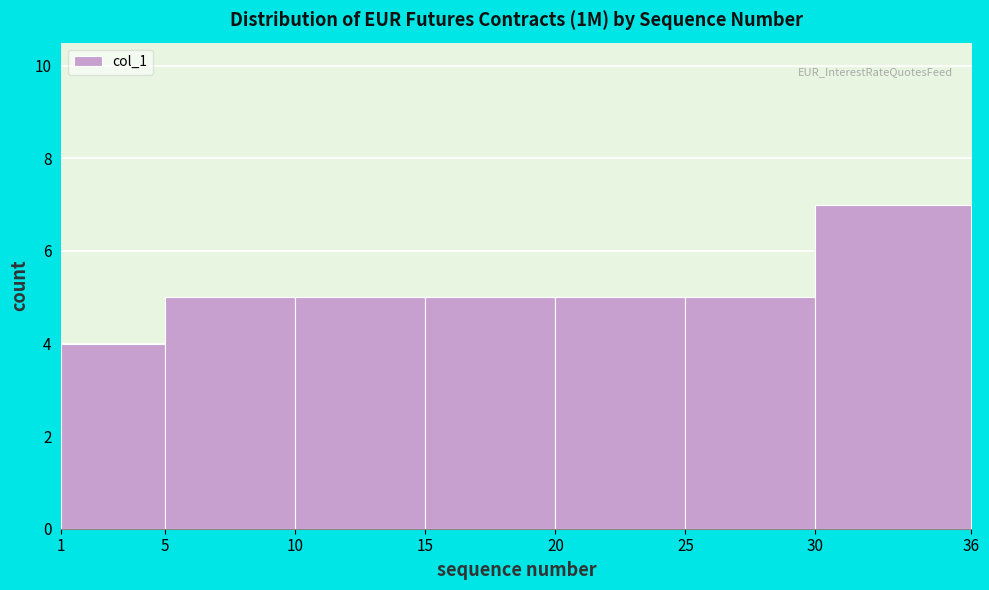

What is the height of the bar covering 20 to 25 on the x-axis? The values are not printed on the chart, so give them approximately, as read against the axis.

5